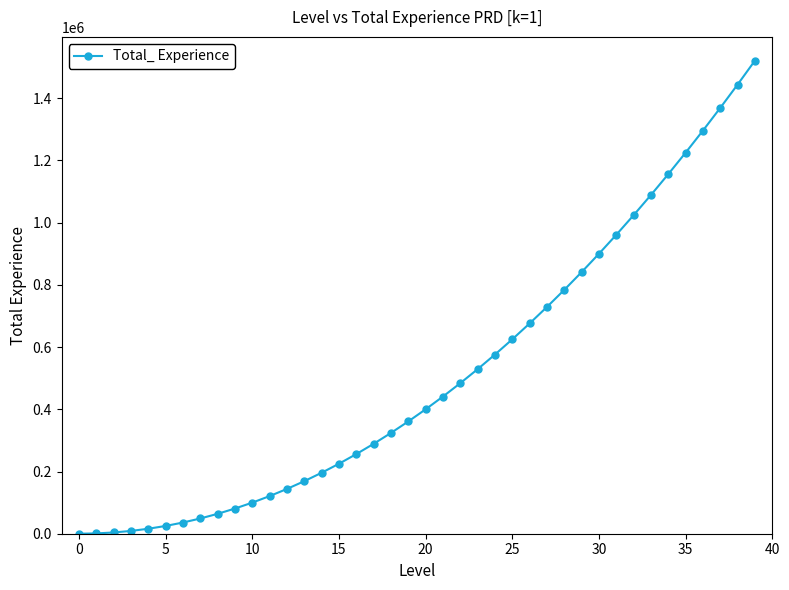

What is the sum of all values?

20540000